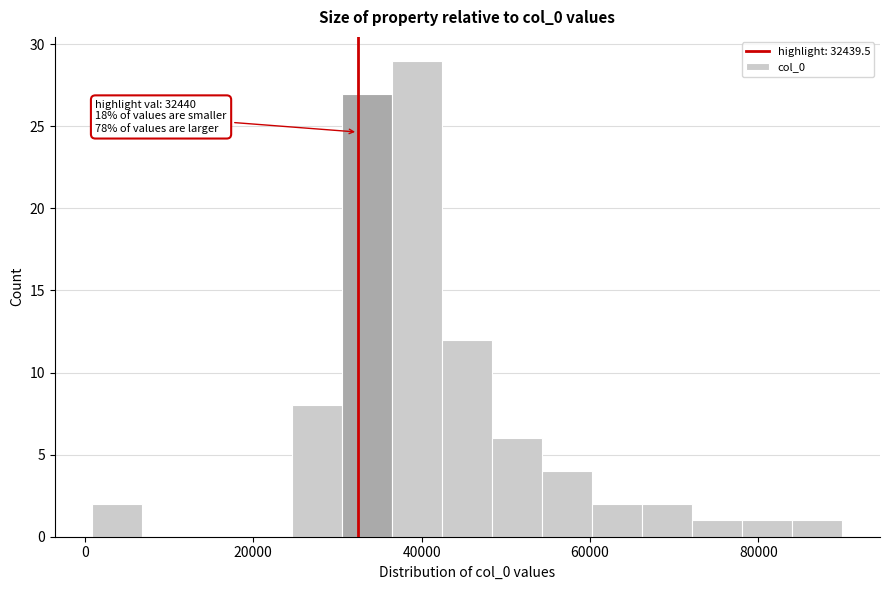

Read against the x-axis, roughly where is the centre of the tallest bar?

40000